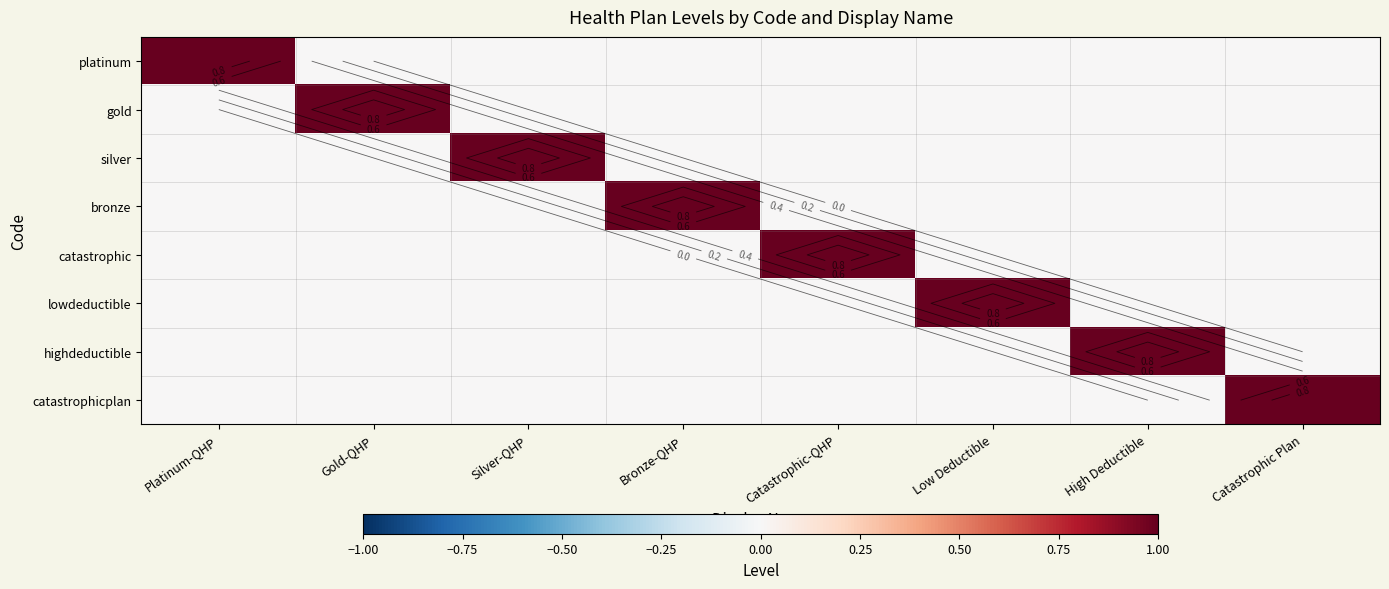

Which has a higher value, Catastrophic-QHP or Silver-QHP?

Catastrophic-QHP